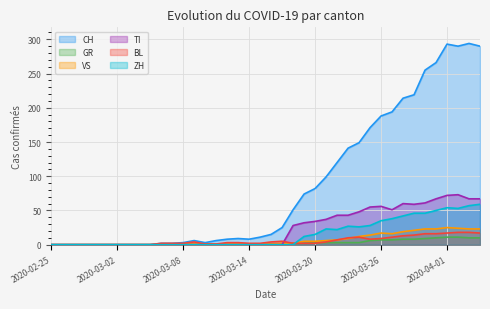

How many times do BL and GR cross each other?

1